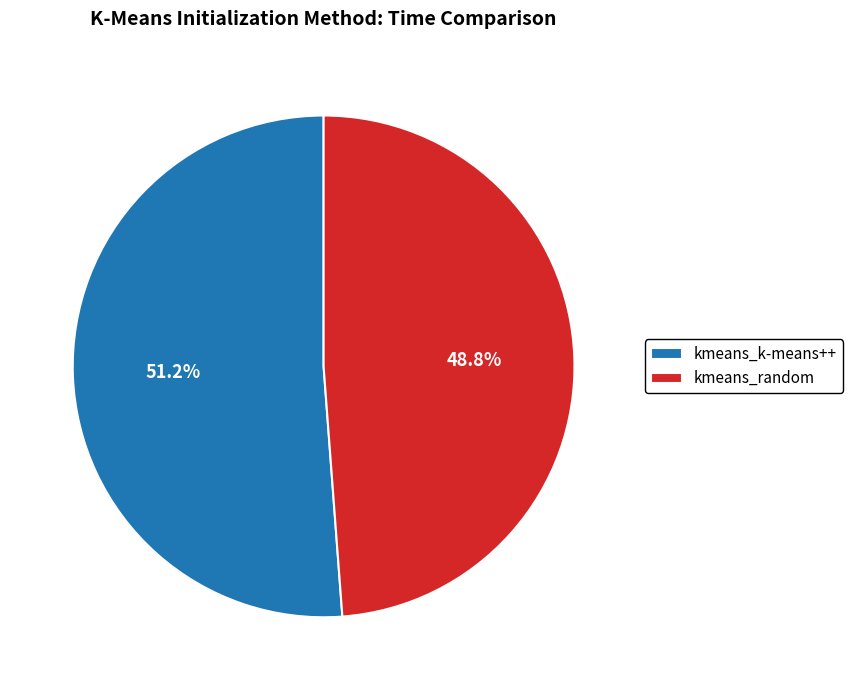

To the nearest percent, what is the combined percentage of kmeans_k-means++ and kmeans_random?

100%